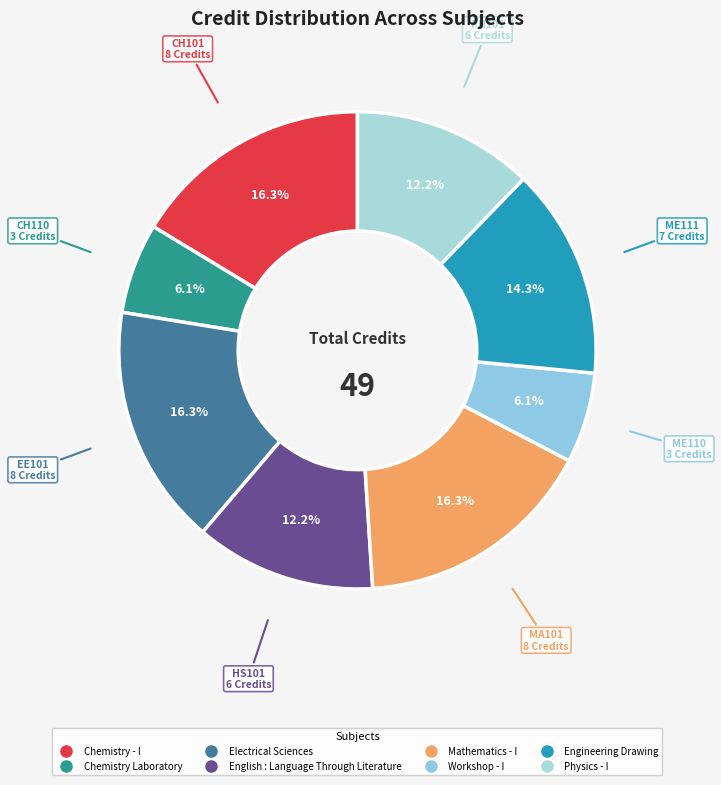

To the nearest percent, what is the difference between the Chemistry Laboratory and English : Language Through Literature slice percentages?

6%